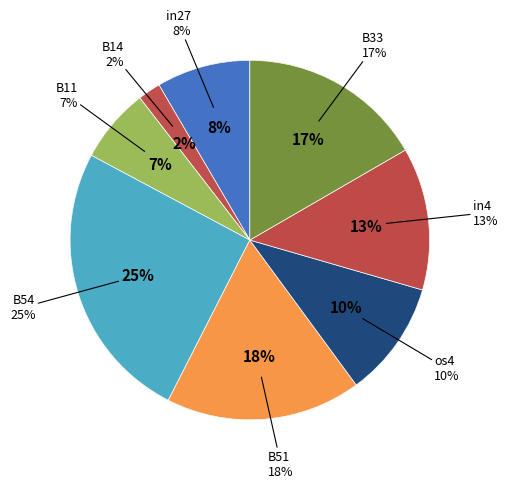

Does any single category account for the majority?

No